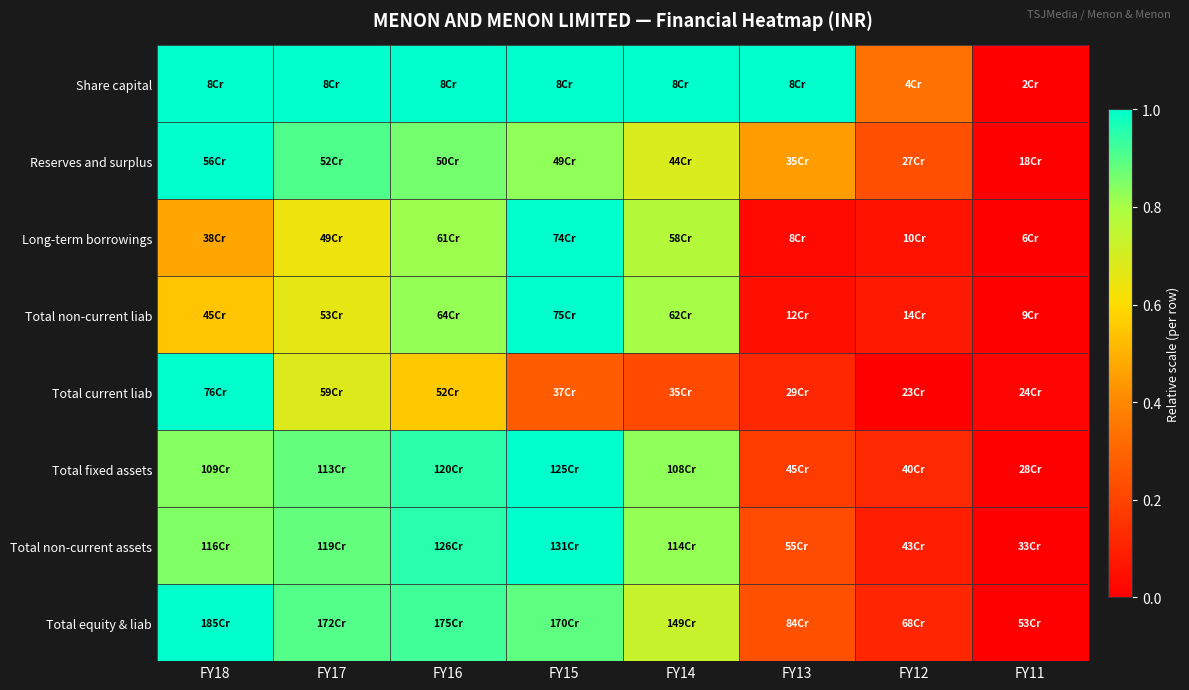

Reading left to right, transcribe all the data shown in this chart.

Share capital: FY18=1.0	FY17=1.0	FY16=1.0	FY15=1.0	FY14=1.0	FY13=1.0	FY12=0.3	FY11=0.0
Reserves and surplus: FY18=1.0	FY17=0.9	FY16=0.9	FY15=0.8	FY14=0.7	FY13=0.4	FY12=0.2	FY11=0.0
Long-term borrowings: FY18=0.5	FY17=0.6	FY16=0.8	FY15=1.0	FY14=0.8	FY13=0.0	FY12=0.1	FY11=0.0
Total non-current liab: FY18=0.5	FY17=0.7	FY16=0.8	FY15=1.0	FY14=0.8	FY13=0.0	FY12=0.1	FY11=0.0
Total current liab: FY18=1.0	FY17=0.7	FY16=0.6	FY15=0.3	FY14=0.2	FY13=0.1	FY12=0.0	FY11=0.0
Total fixed assets: FY18=0.8	FY17=0.9	FY16=0.9	FY15=1.0	FY14=0.8	FY13=0.2	FY12=0.1	FY11=0.0
Total non-current assets: FY18=0.8	FY17=0.9	FY16=1.0	FY15=1.0	FY14=0.8	FY13=0.2	FY12=0.1	FY11=0.0
Total equity & liab: FY18=1.0	FY17=0.9	FY16=0.9	FY15=0.9	FY14=0.7	FY13=0.2	FY12=0.1	FY11=0.0